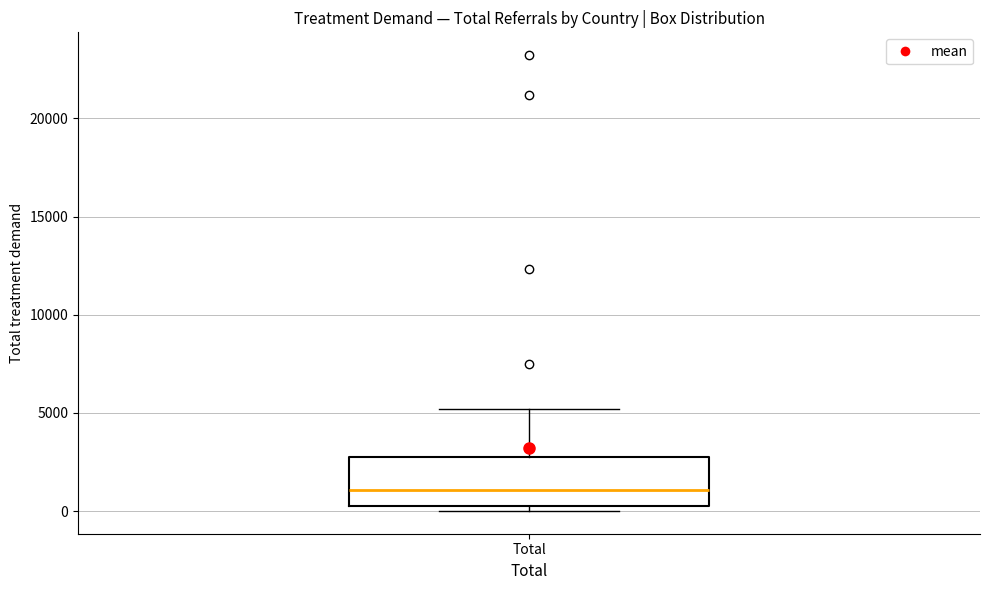

Read this box plot against the y-axis: the position of the median line, the range covered by the box, and the ends of both whiskers. The values are not printed on the chart, so give them approximately, as read against the axis.

median 1000, box 0 to 2500, whiskers 0 (just below the box's lower edge) to 5000